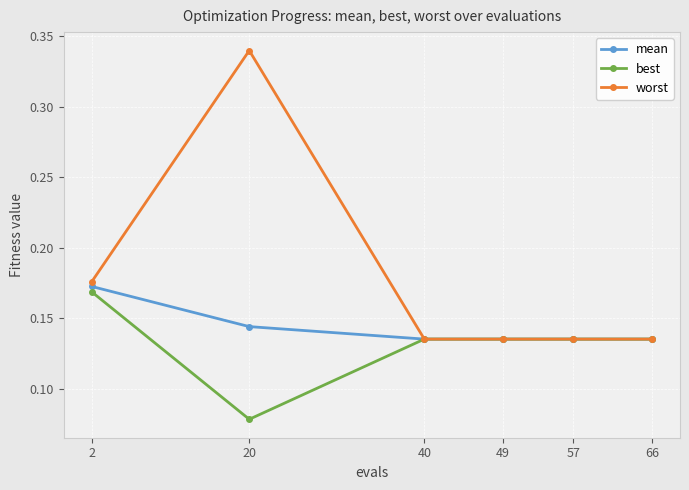

What are all the series names shown in the legend?

mean, best, worst